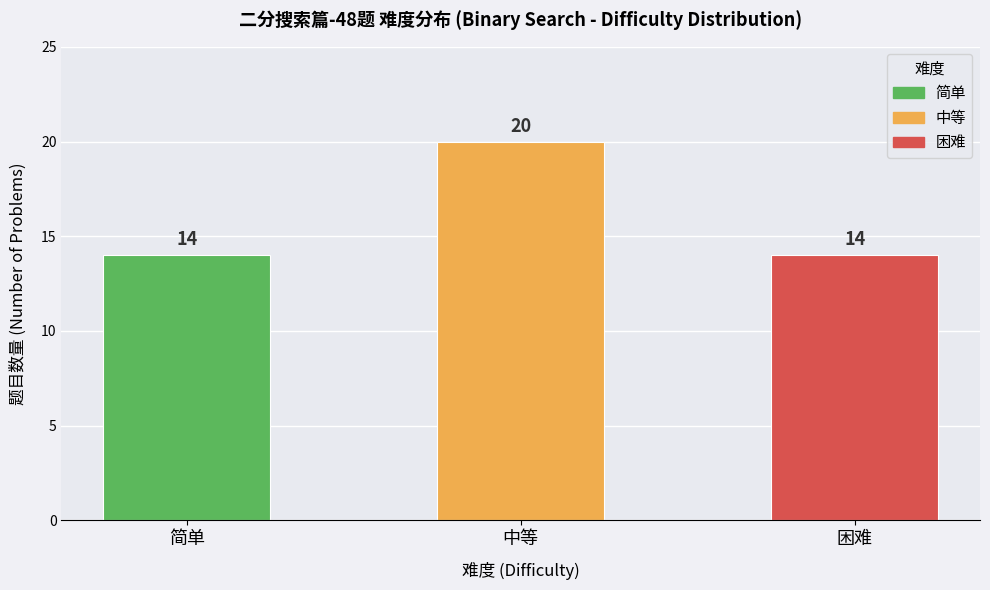

What is the difference between the maximum and second lowest values?

6